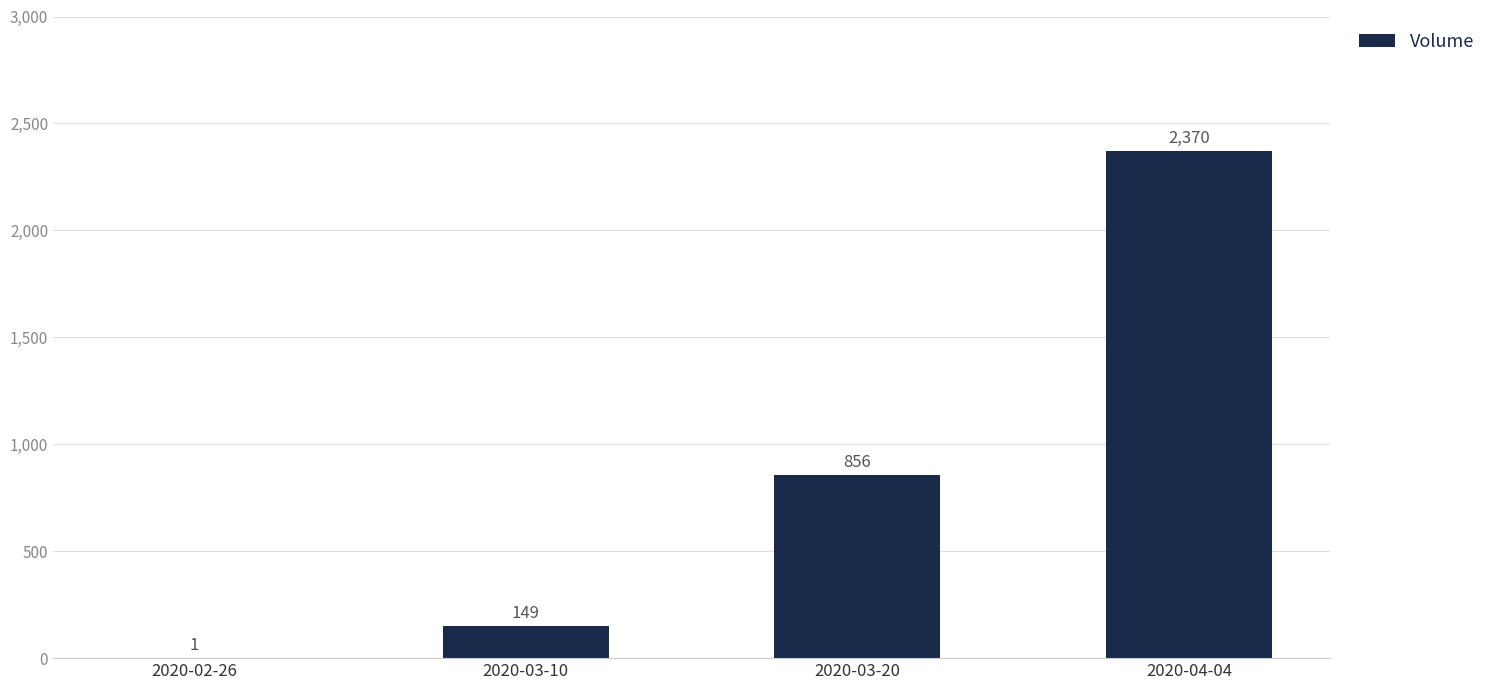

Reading left to right, what are all the values shown in this chart?

2020-02-26=1	2020-03-10=149	2020-03-20=856	2020-04-04=2370